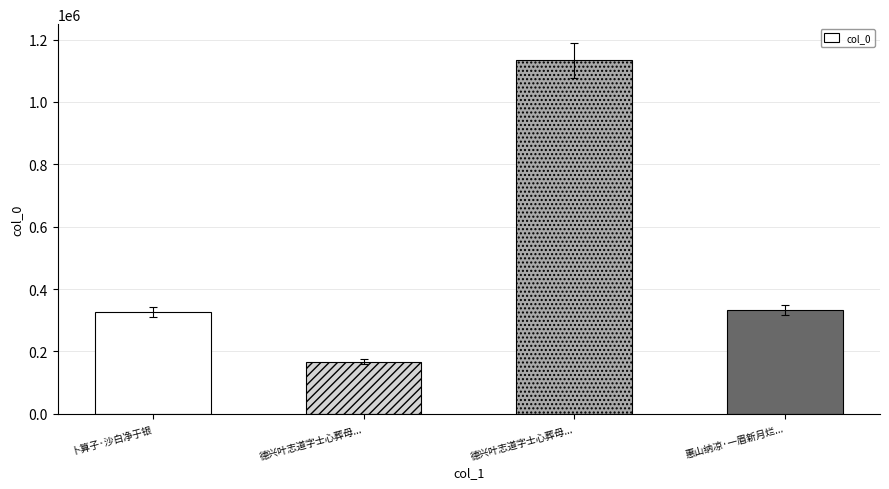

List the labels in order of value, smallest first.

德兴叶志道字士心葬母..., 卜算子·沙白净于银, 惠山纳凉·一眉新月烂..., 德兴叶志道字士心葬母...